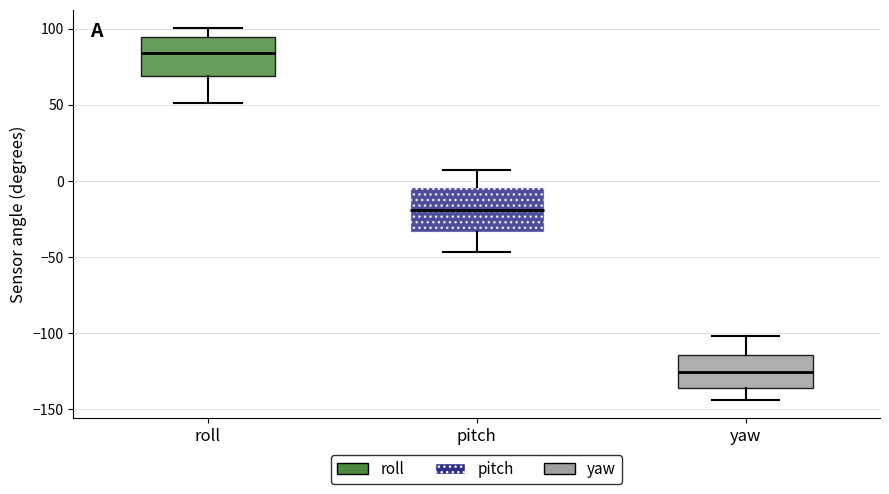

Reading left to right, read every box against the y-axis: the position of its median line, the range the box covers, and the ends of its whiskers. The values are not printed on the chart, so give them approximately, as read against the axis.

roll: median 85, box 70 to 95, whiskers 50 to 100
pitch: median -20, box -35 to -5, whiskers -45 to 5
yaw: median -125, box -135 to -115, whiskers -145 to -100